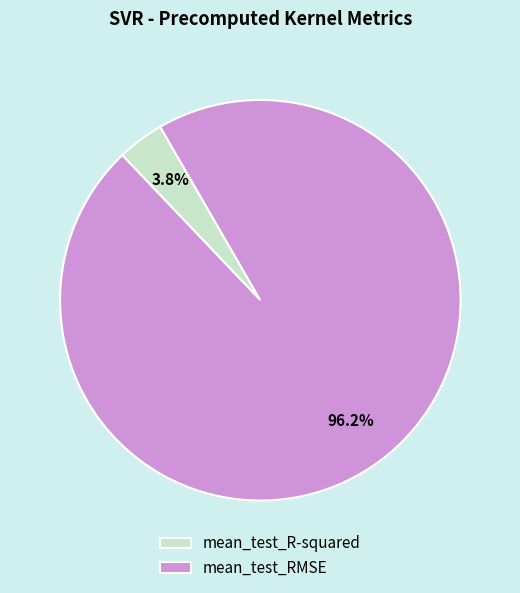

How many segments does this pie chart have?

2